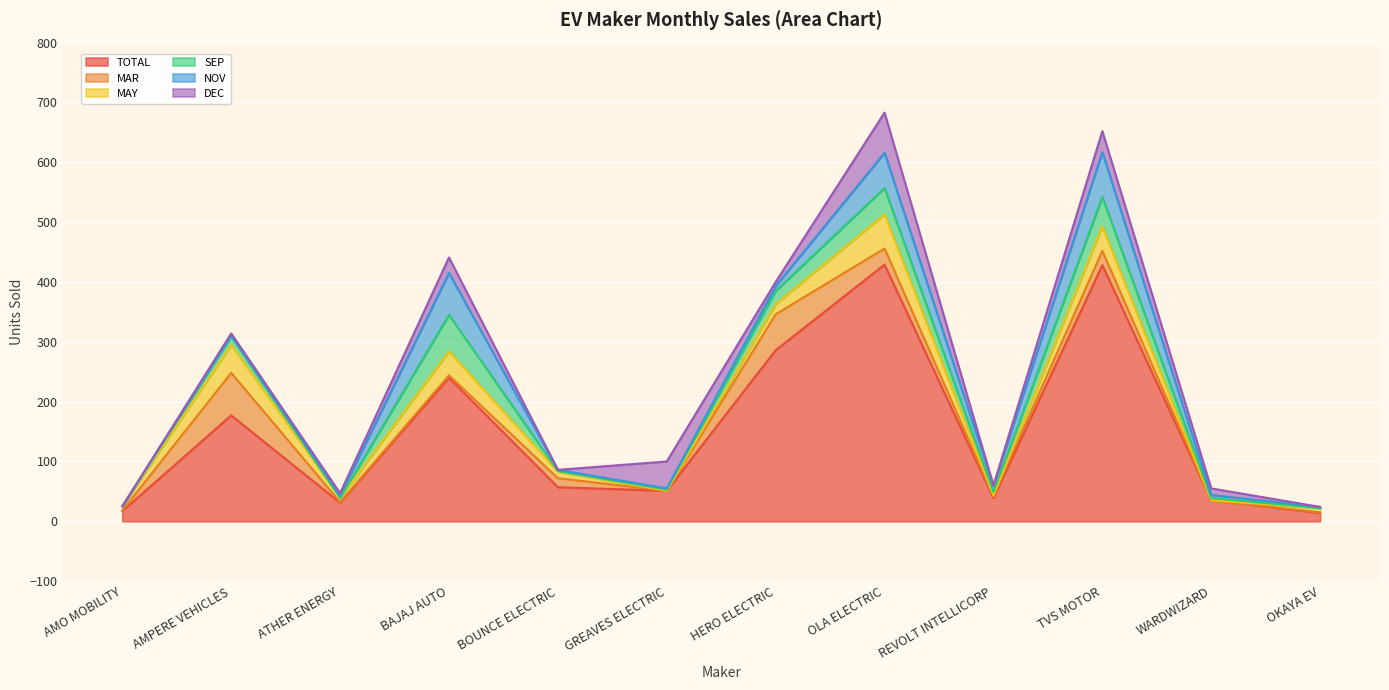

Where is the first local minimum for SEP?

ATHER ENERGY